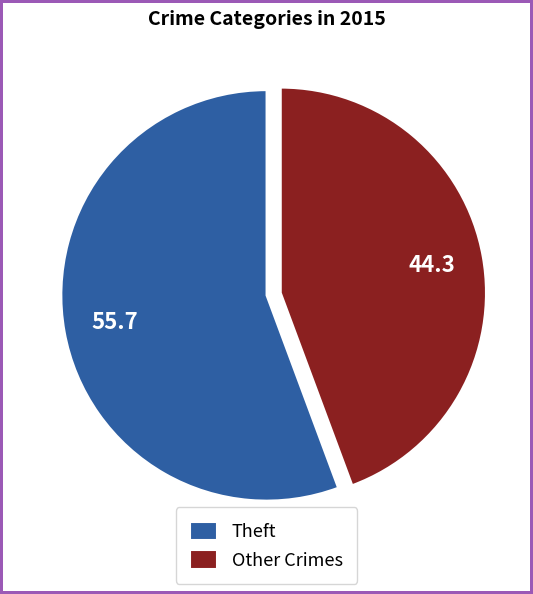

Count the number of slices in the pie.

2